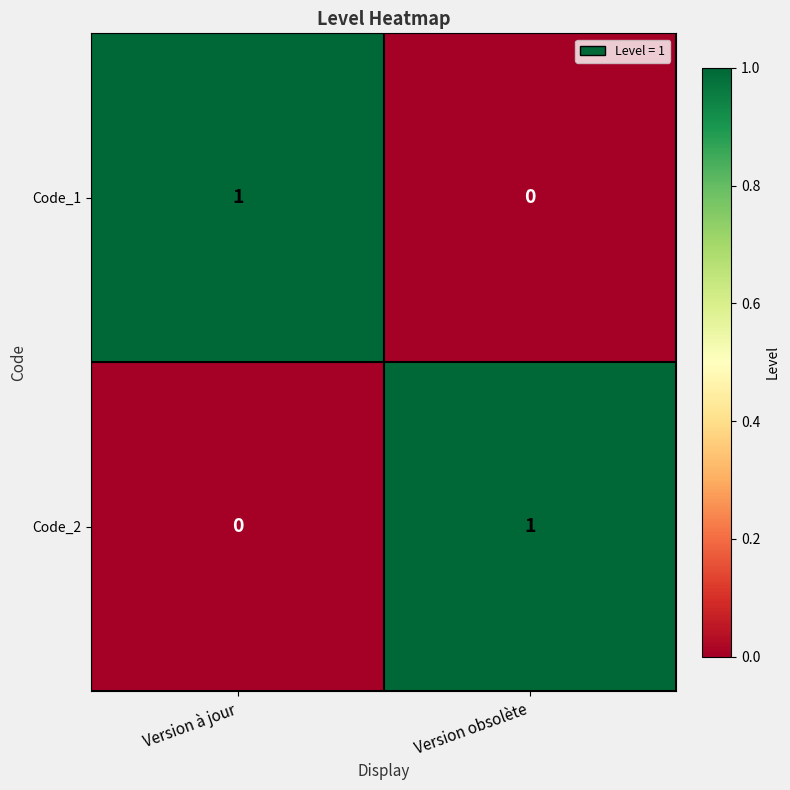

Is the value of Code_2 at Version à jour greater than the value of Code_1 at Version à jour?

No